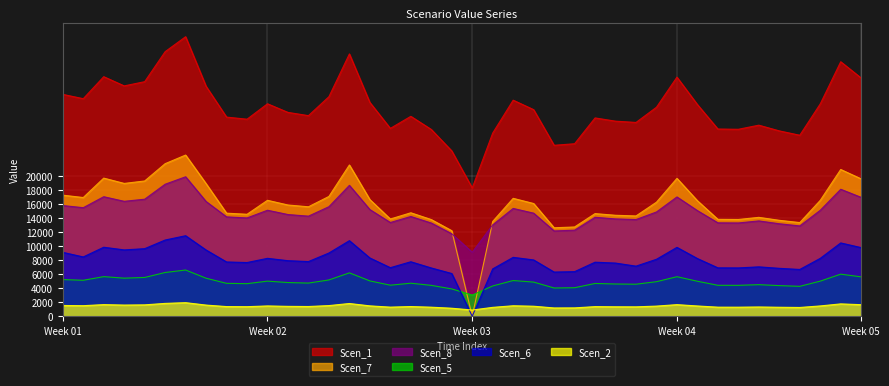

At which category does the chart reach its peak across all series?

6